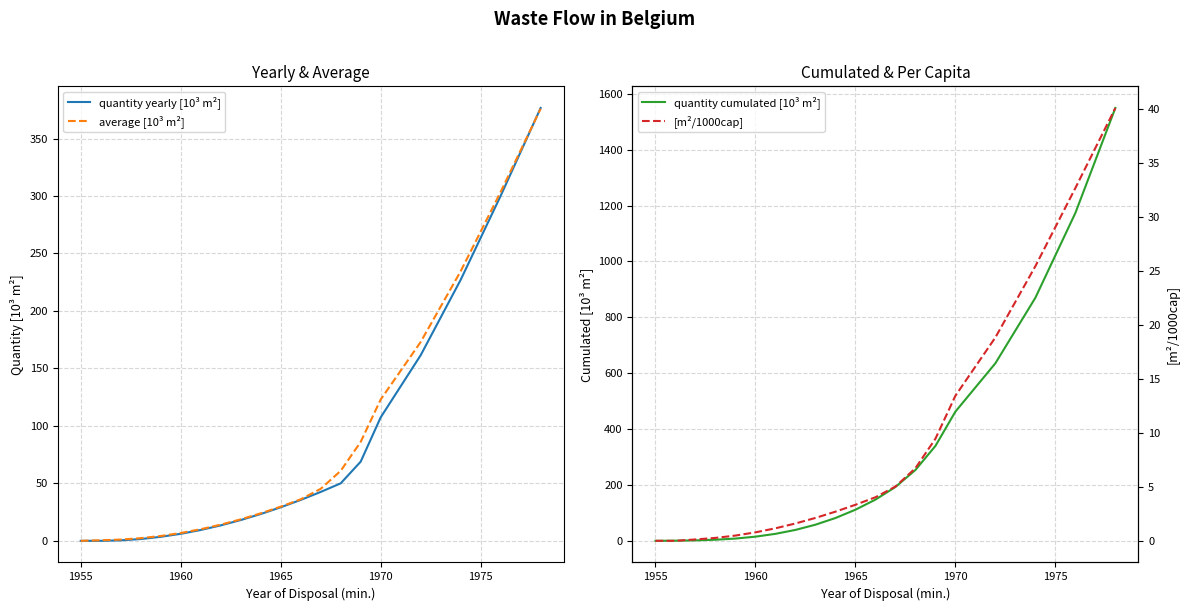

Reading left to right, transcribe all the data shown in this chart.

quantity yearly [10³ m²]: 0.0	0.0	0.4	1.6	3.5	6.1	9.4	13.4	18.1	23.3	29.2	35.6	42.5	50.0	68.9	107.4	161.5	227.1	300.1	376.6
average [10³ m²]: 0.0	0.5	1.1	2.3	4.2	6.8	10.1	14.1	18.7	23.9	29.7	36.1	45.2	60.9	86.1	123.0	173.0	234.5	303.5	375.9
quantity cumulated [10³ m²]: 0.0	0.5	1.6	3.9	8.1	14.9	25.0	39.0	57.7	81.6	111.3	147.4	192.7	253.5	339.6	462.6	635.5	870.1	1173.6	1549.5
[m²/1000cap]: 0.0	0.0	0.1	0.3	0.5	0.8	1.2	1.6	2.1	2.7	3.3	4.0	5.0	6.7	9.5	13.4	18.8	25.4	32.7	40.1